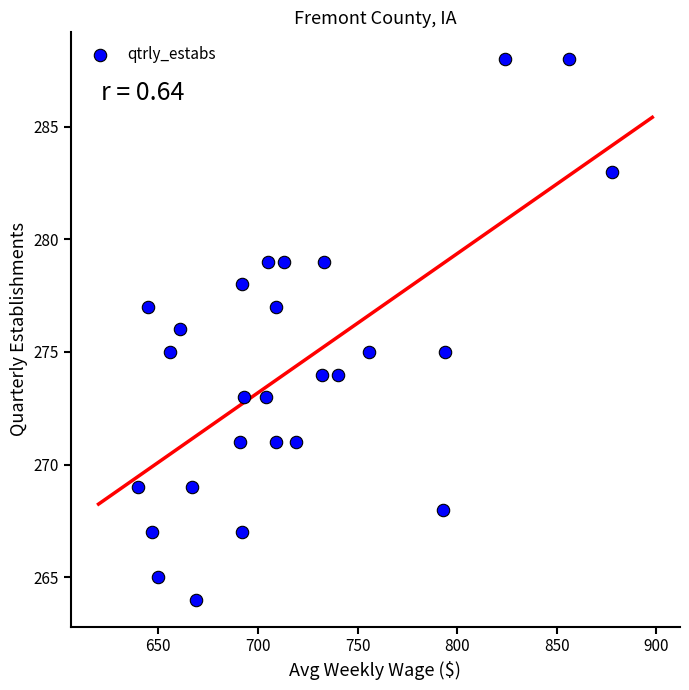

What is the range of Y values (max minus min)?

24